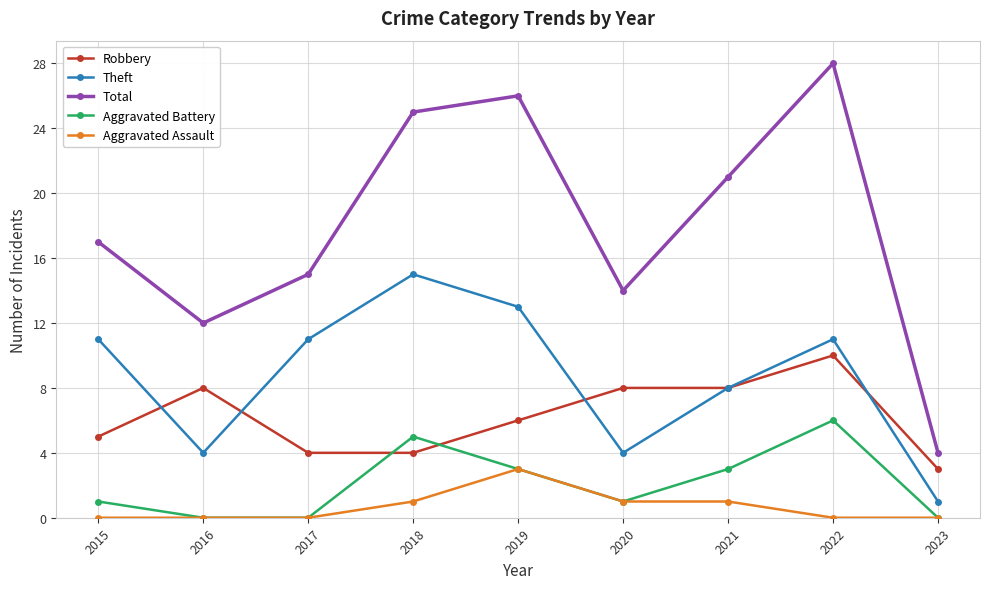

What is the average value of the Robbery series?

6